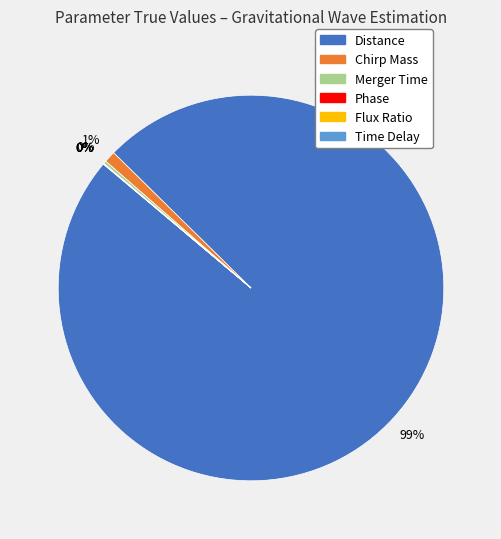

What is the largest slice in the pie chart?

Distance